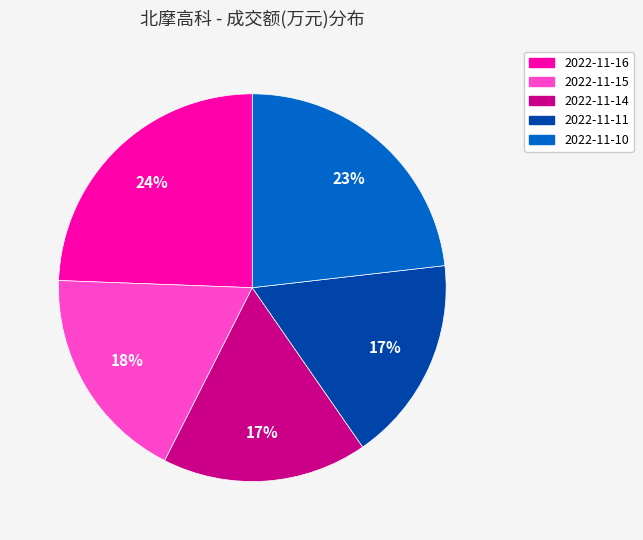

To the nearest percent, what portion does 2022-11-11 represent?

17%